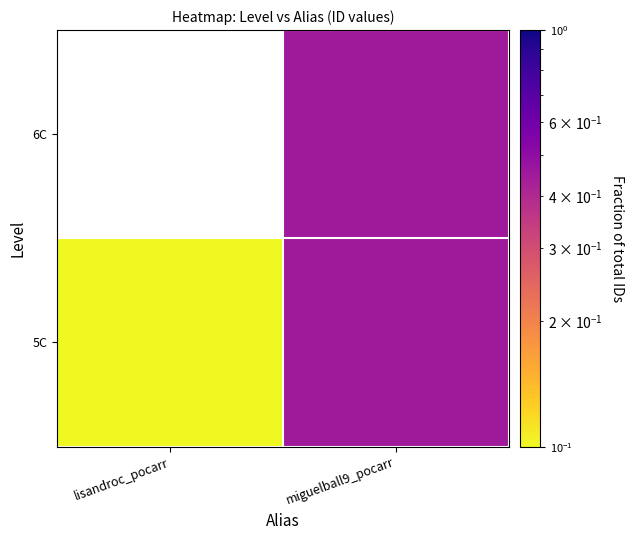

What is the approximate value of 6C at miguelball9_pocarr?

0.5